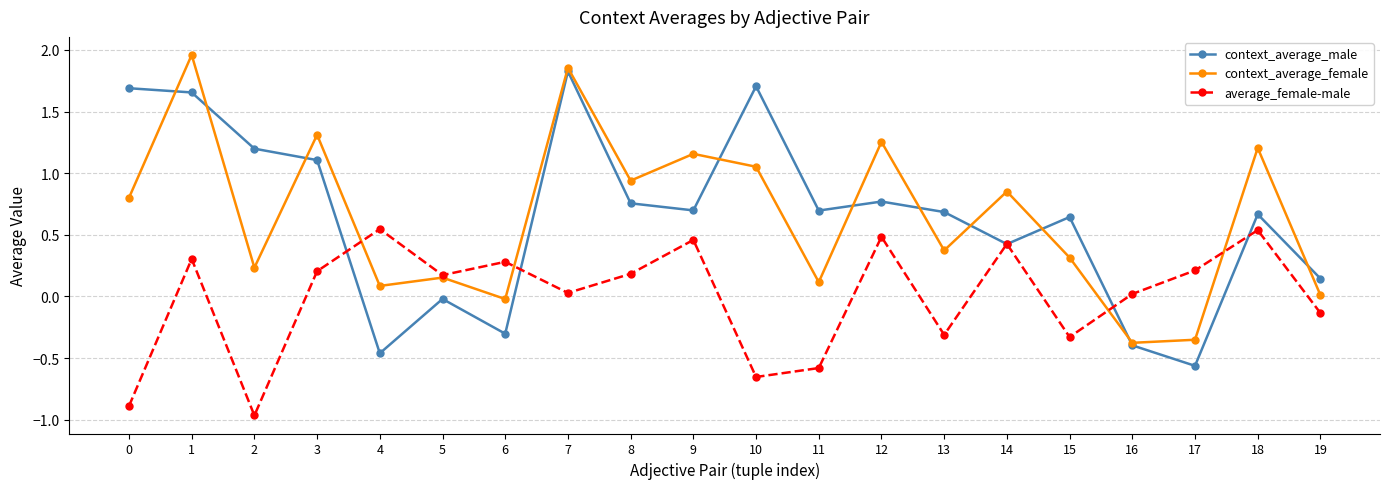

What is the value of the average_female-male point at the 16th from the left?

-0.3